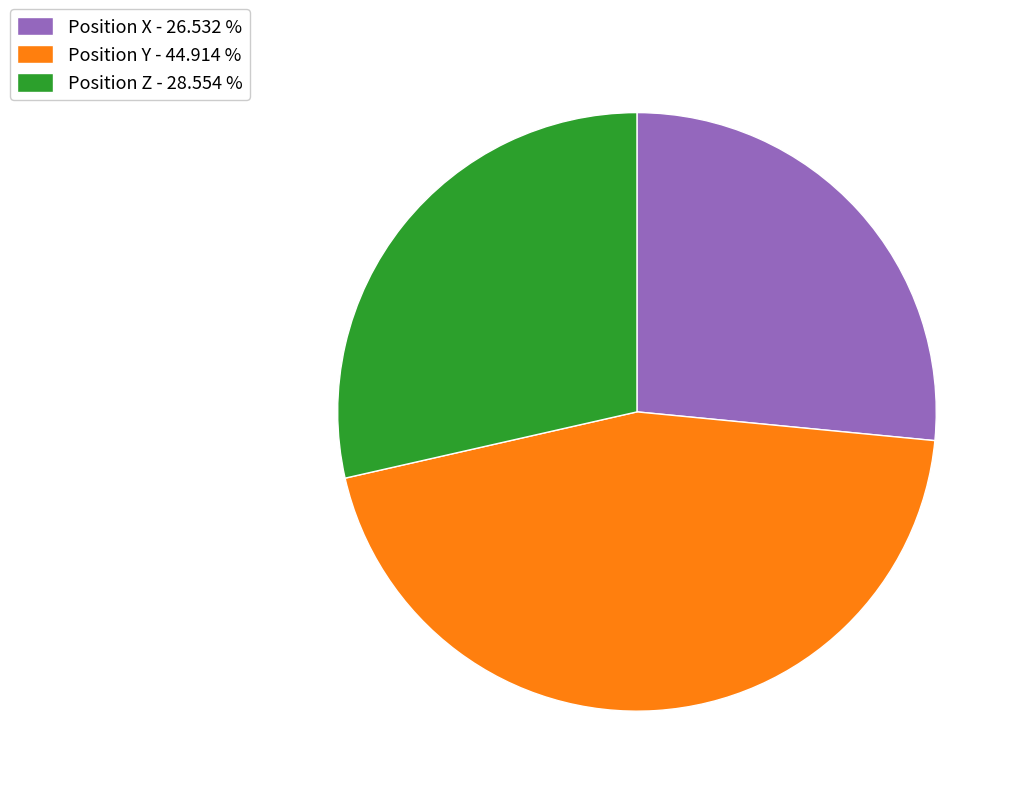

Approximately how many times larger is the value at Position Y - 44.914 % compared to Position Z - 28.554 %?

1.6